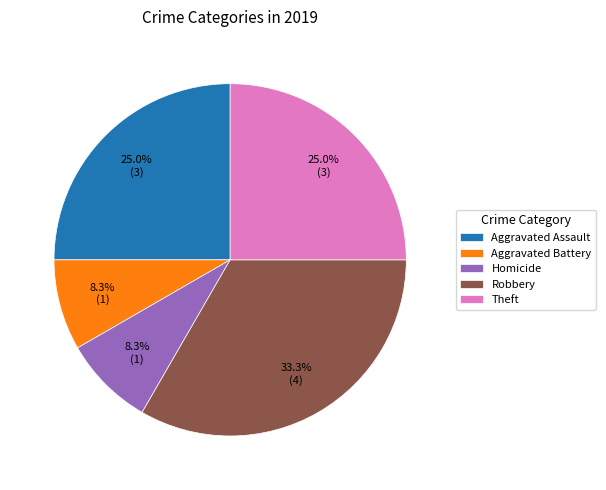

What is the largest slice in the pie chart?

Robbery